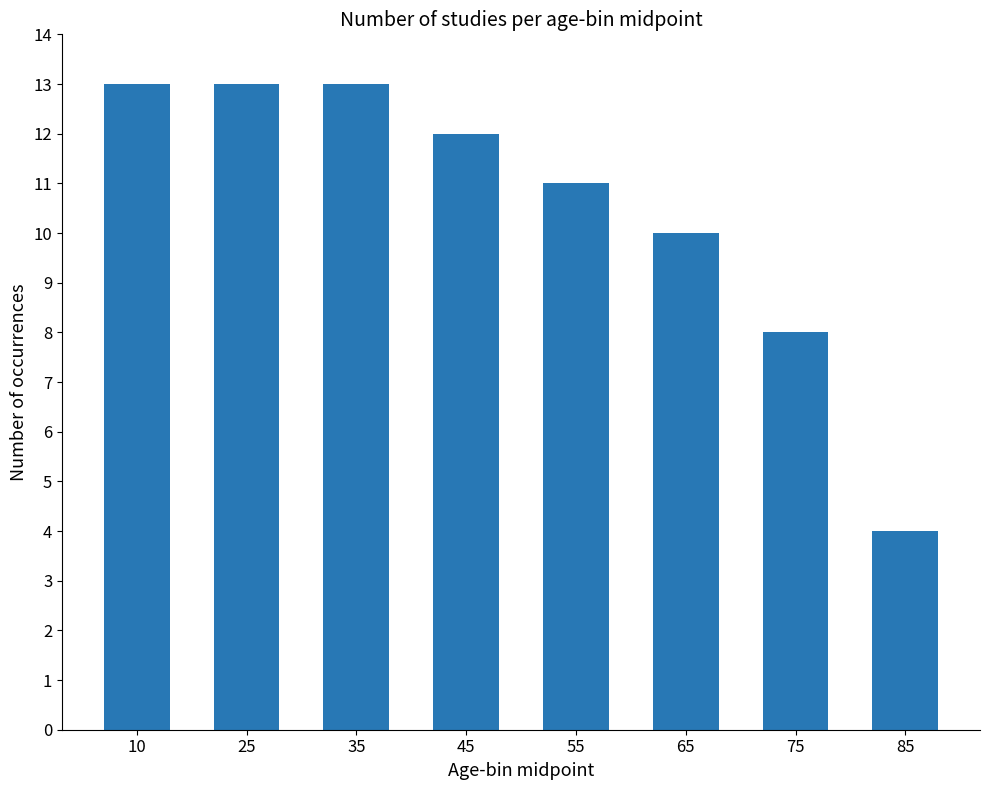

Are the bars horizontal?

No